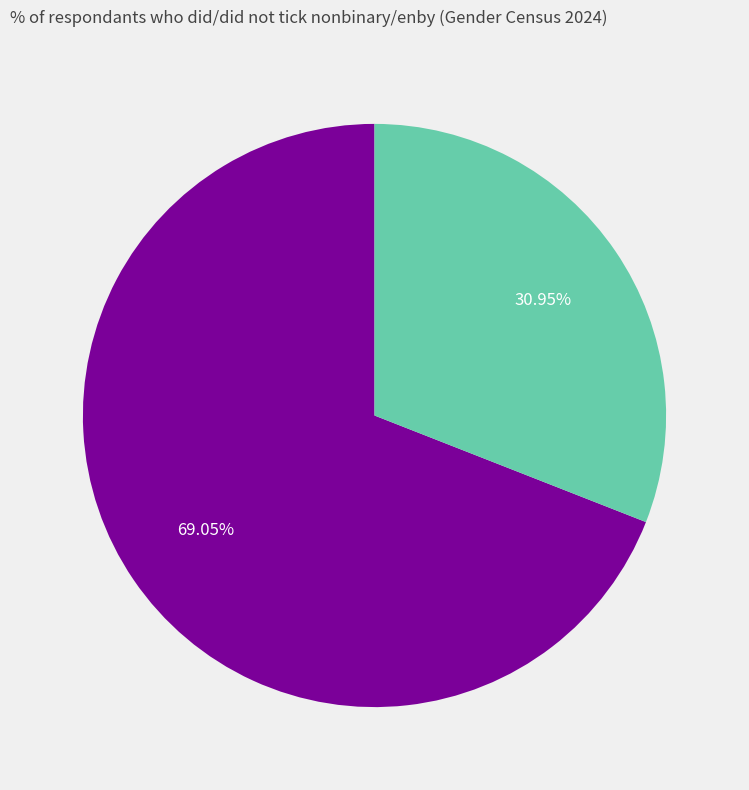

To the nearest percent, what is the difference between the largest and smallest slice percentages?

38%